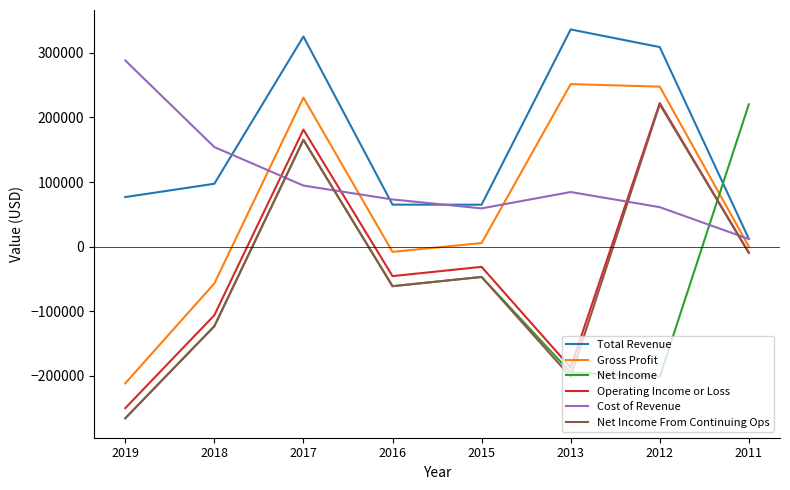

What is the maximum value shown in the chart?

336200